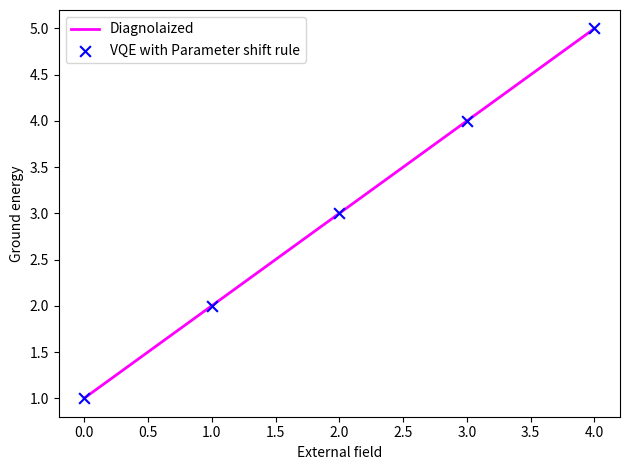

True or false: the data has more than 0 interior local peaks.

False